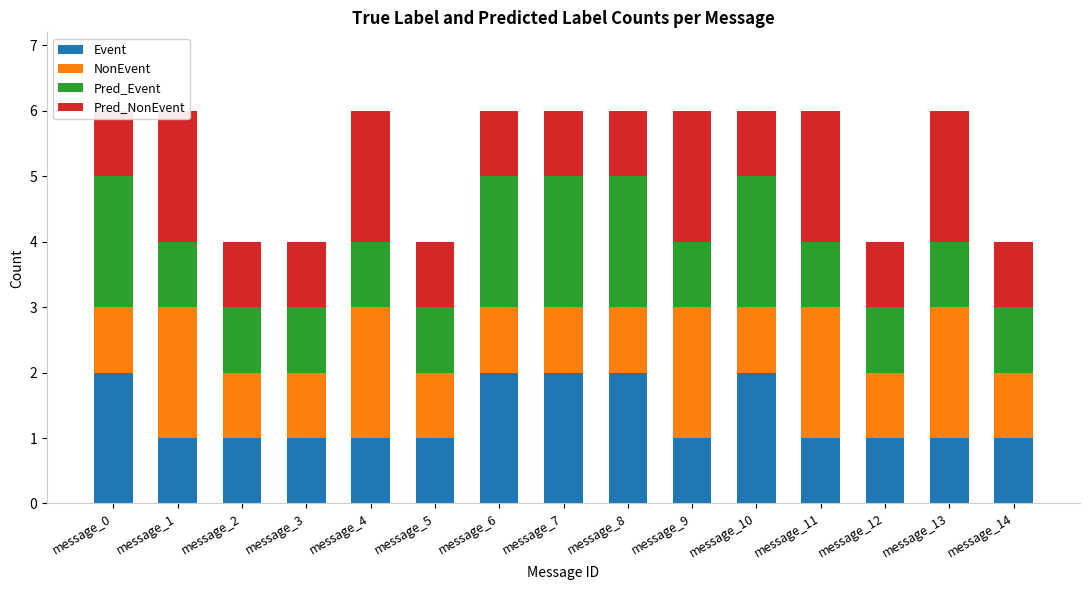

At which label is Event closest to 1?

message_1